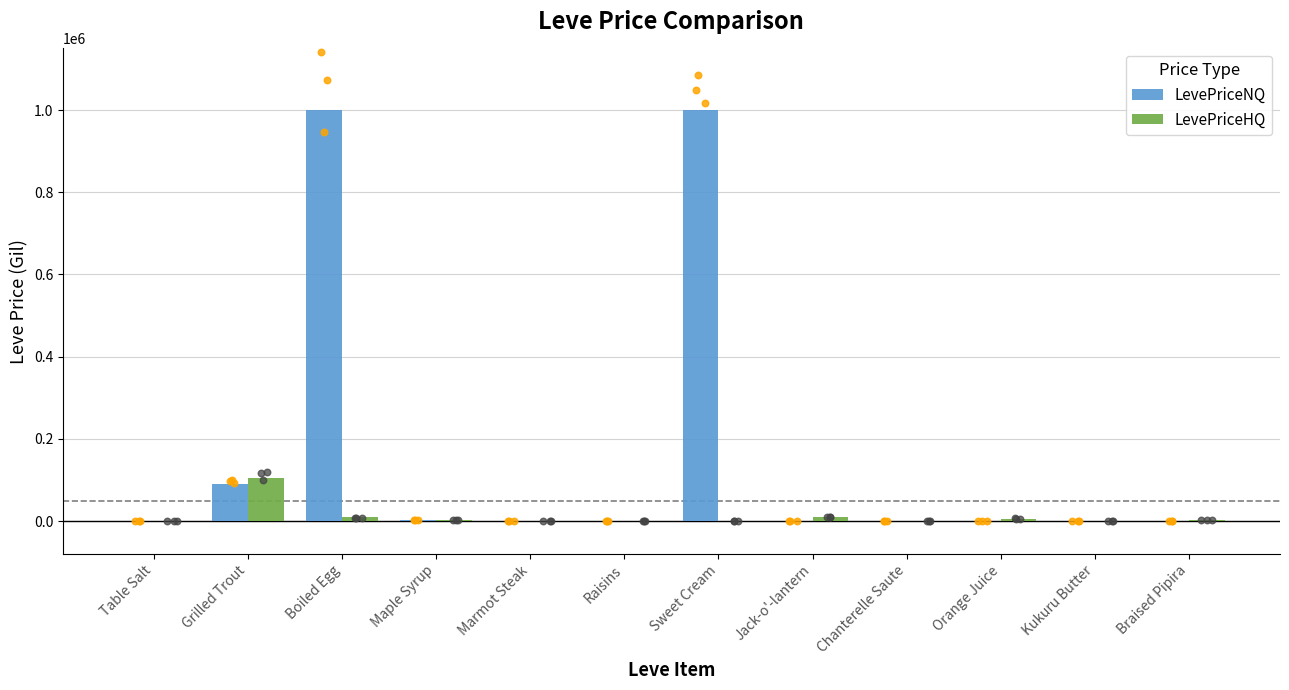

At which category is the sum across all series the highest?

Boiled Egg